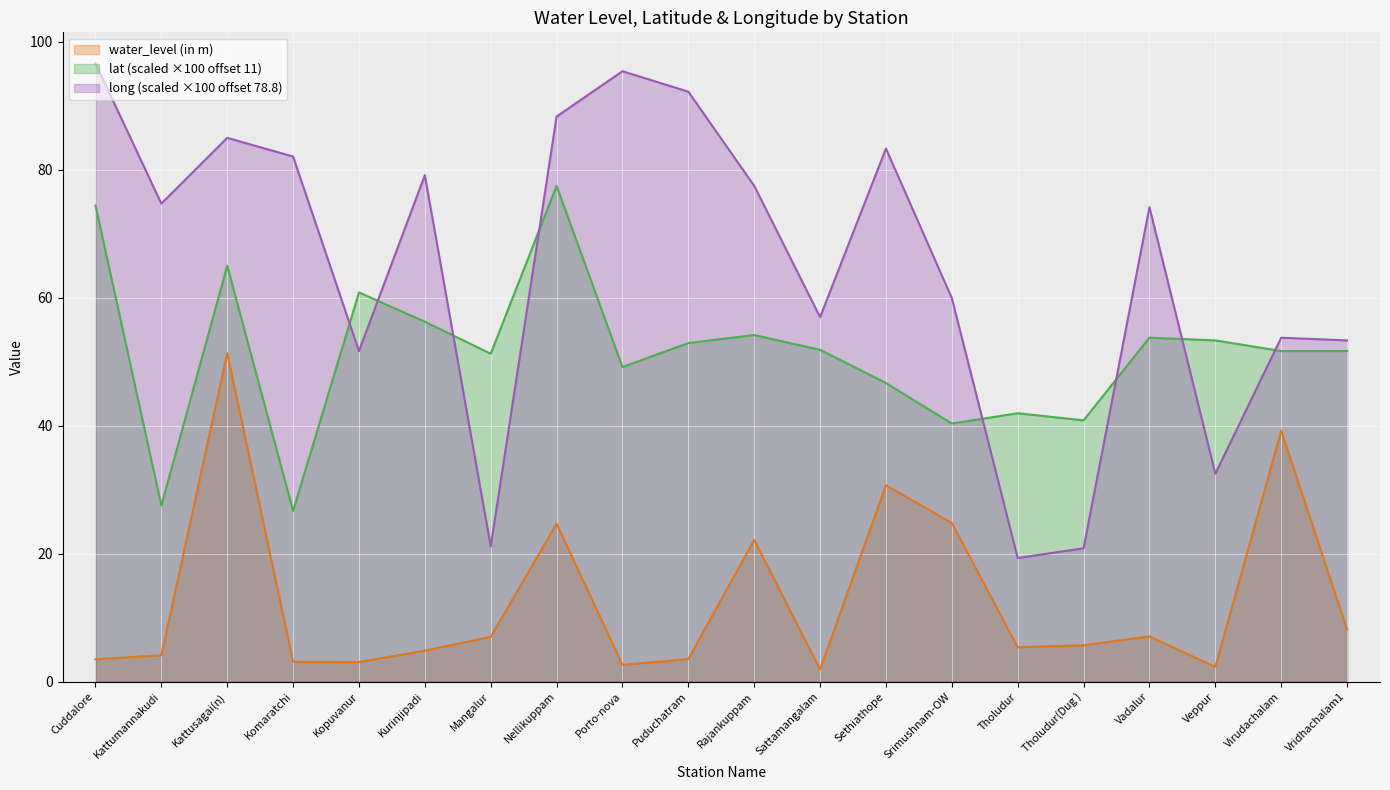

How many values in the water_level (in m) series exceed 5?

11